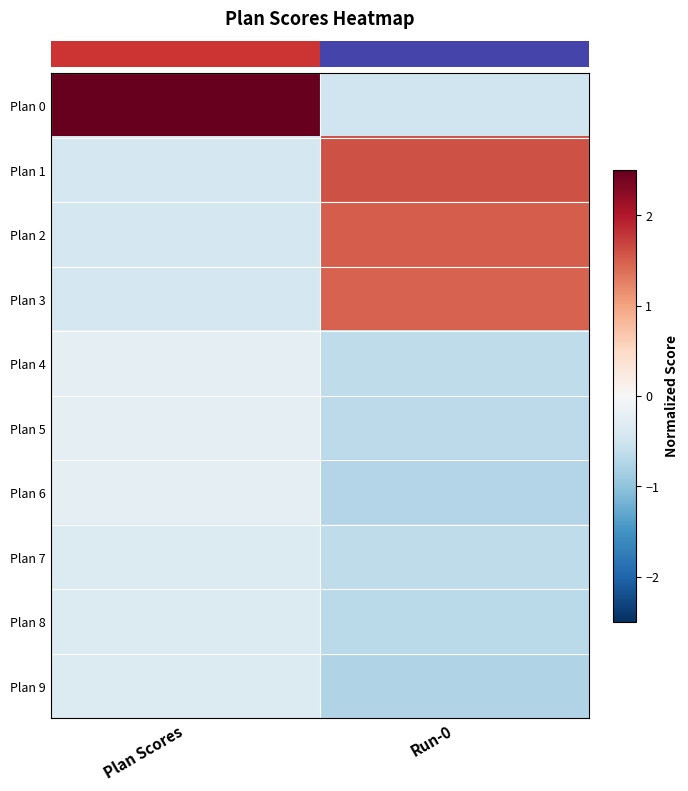

Reading right to left, list all the values displayed in this chart.

row_0: Run-0=-0.5	Plan Scores=3.0
row_1: Run-0=1.6	Plan Scores=-0.4
row_2: Run-0=1.5	Plan Scores=-0.4
row_3: Run-0=1.5	Plan Scores=-0.4
row_4: Run-0=-0.6	Plan Scores=-0.2
row_5: Run-0=-0.7	Plan Scores=-0.2
row_6: Run-0=-0.7	Plan Scores=-0.2
row_7: Run-0=-0.6	Plan Scores=-0.3
row_8: Run-0=-0.7	Plan Scores=-0.3
row_9: Run-0=-0.8	Plan Scores=-0.3